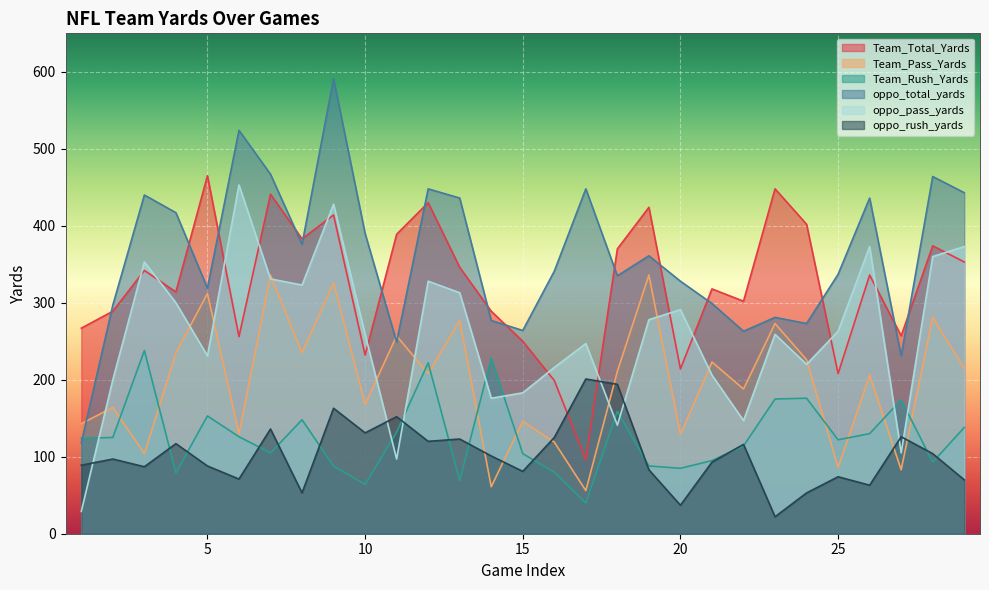

At which label does Team_Total_Yards first exceed 336?

3